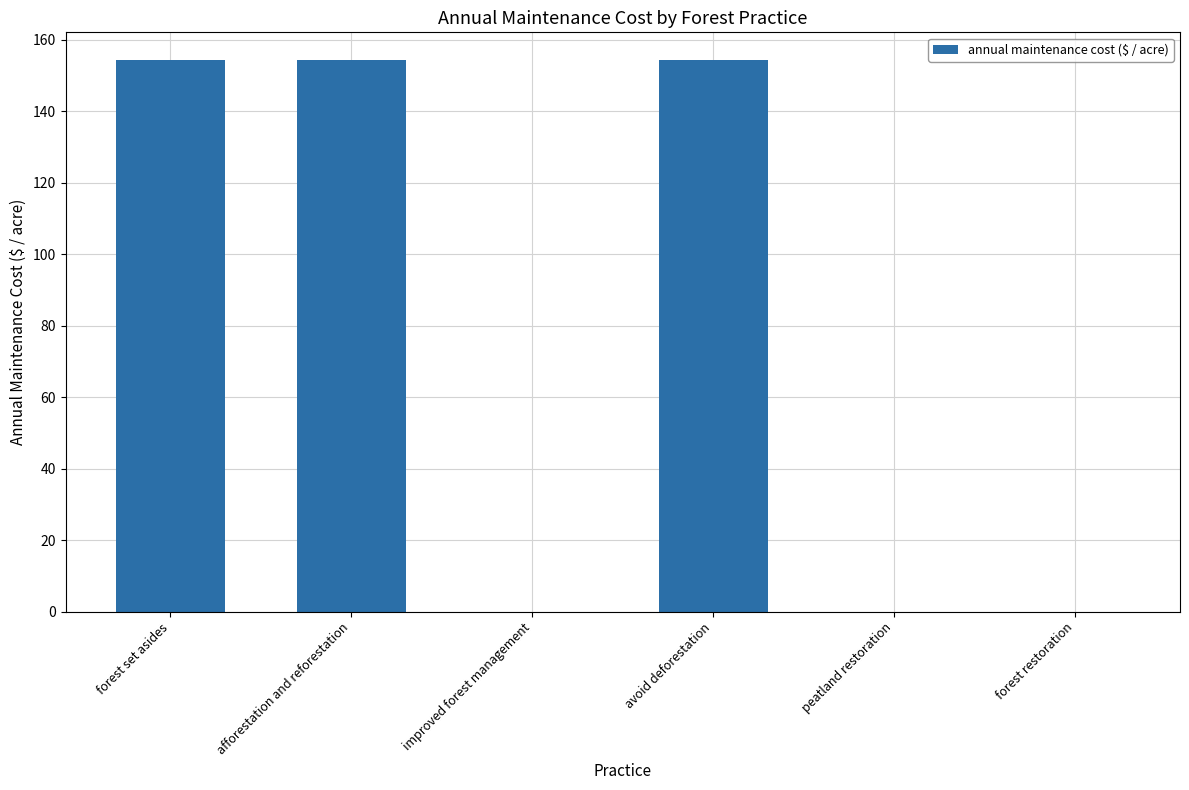

The value at avoid deforestation is 276.3. True or false?

False